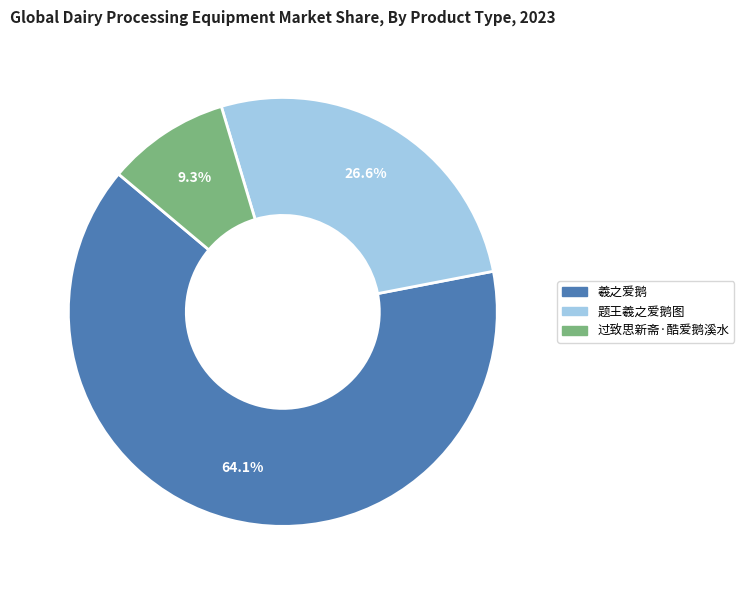

What is the largest slice in the pie chart?

羲之爱鹅